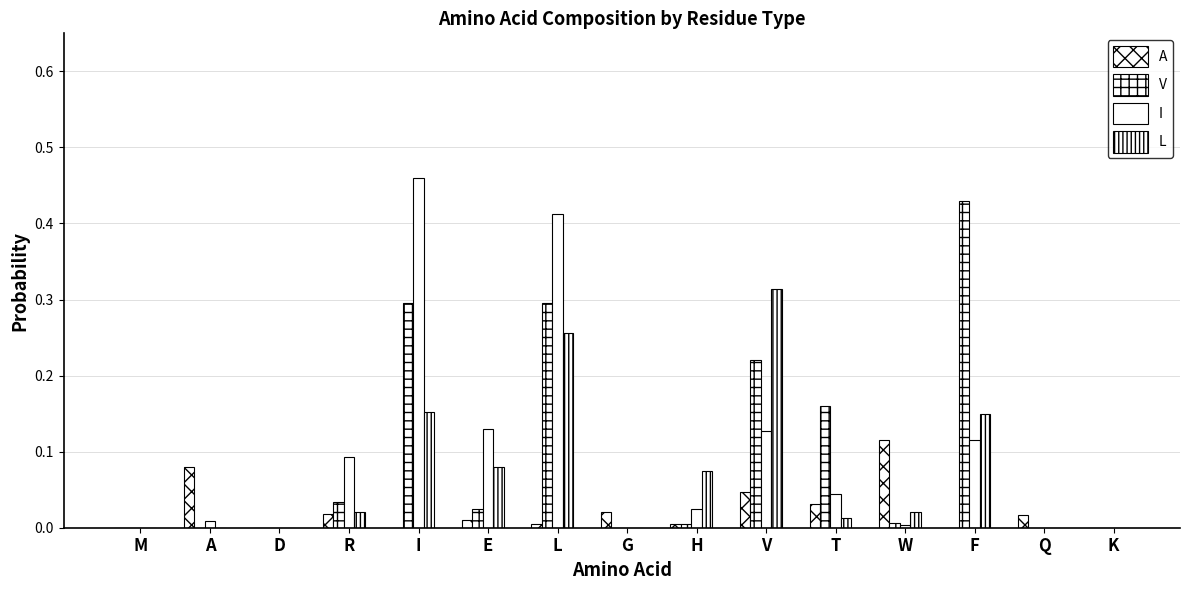

Reading right to left, extract all data points from this chart.

A: 0.0	0.0	0.0	0.1	0.0	0.0	0.0	0.0	0.0	0.0	0.0	0.0	0.0	0.1	0.0
V: 0.0	0.0	0.4	0.0	0.2	0.2	0.0	0.0	0.3	0.0	0.3	0.0	0.0	0.0	0.0
I: 0.0	0.0	0.1	0.0	0.0	0.1	0.0	0.0	0.4	0.1	0.5	0.1	0.0	0.0	0.0
L: 0.0	0.0	0.1	0.0	0.0	0.3	0.1	0.0	0.3	0.1	0.2	0.0	0.0	0.0	0.0